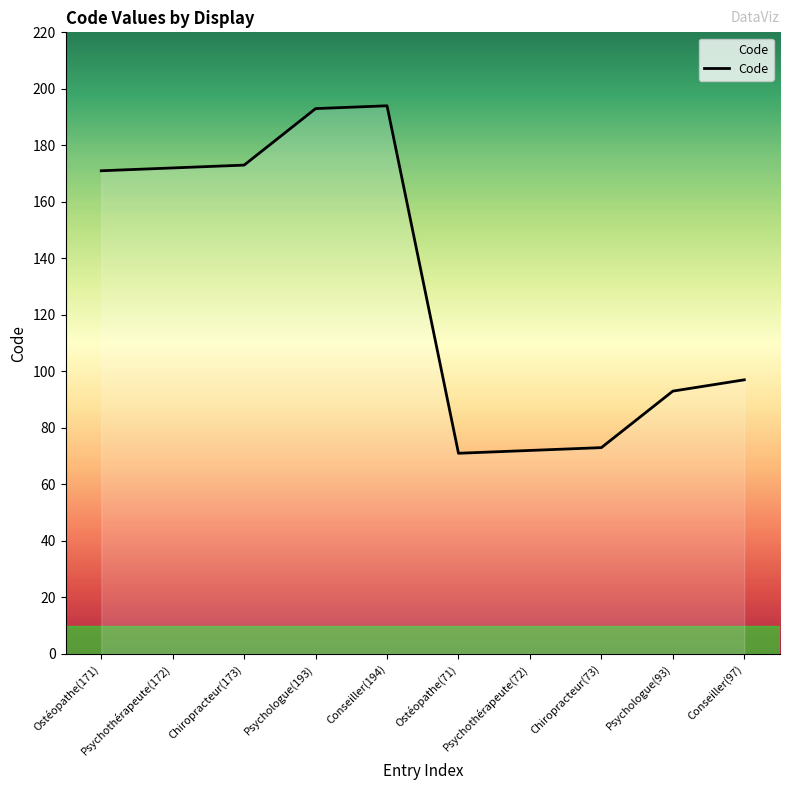

What is the change in value from Psychothérapeute(72) to Conseiller(97)?

+25